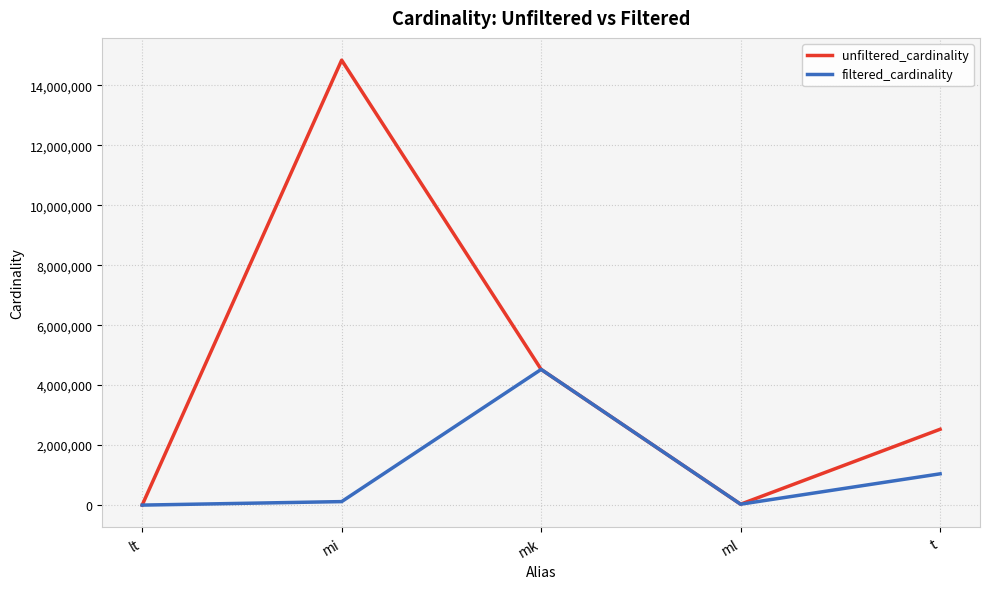

What value does the unfiltered_cardinality series have at mi, to the nearest 100?

14835700